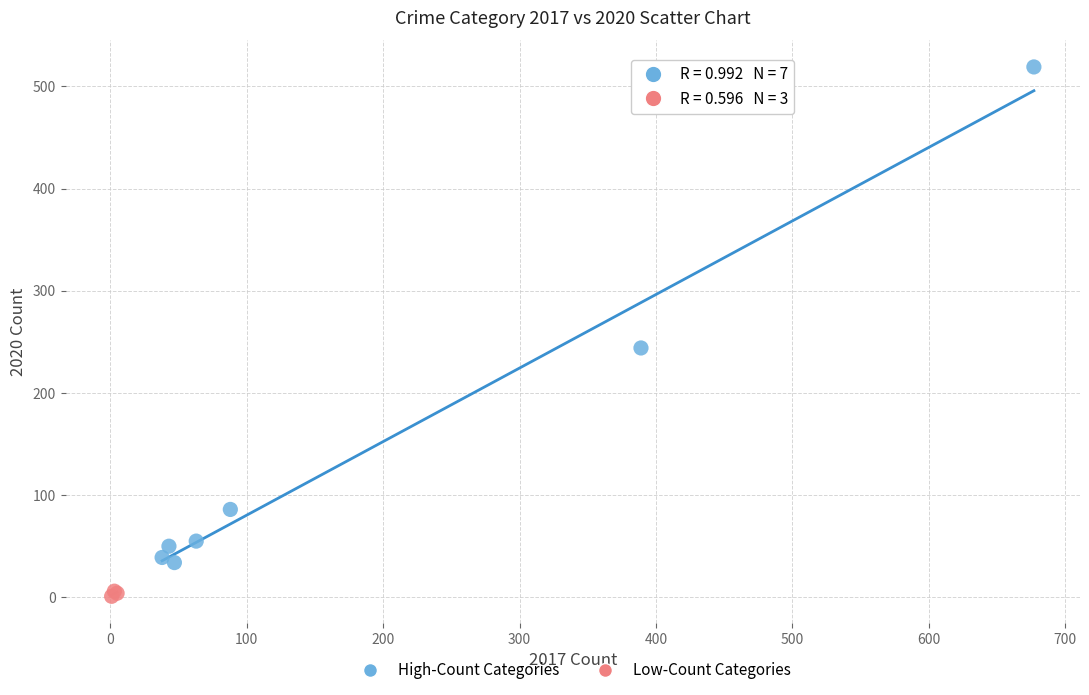

Which series contains the lowest Y value?

Low-Count Categories